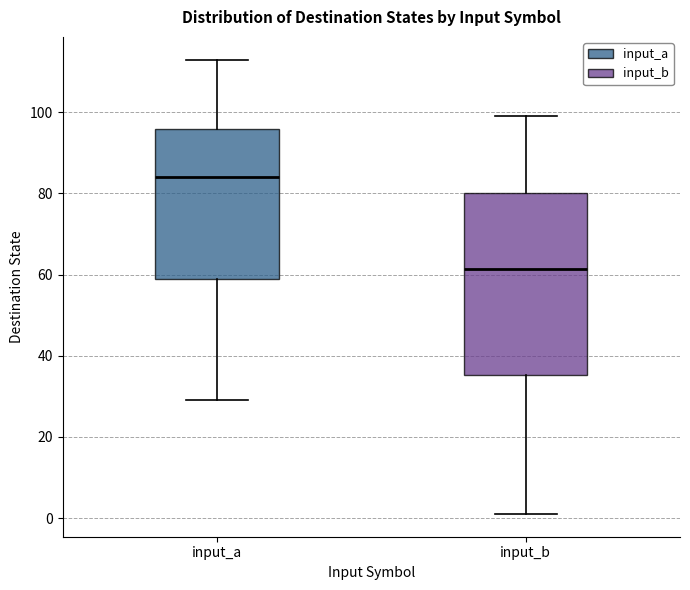

Comparing the boxes themselves (not the whiskers), which one is the tallest?

input_b